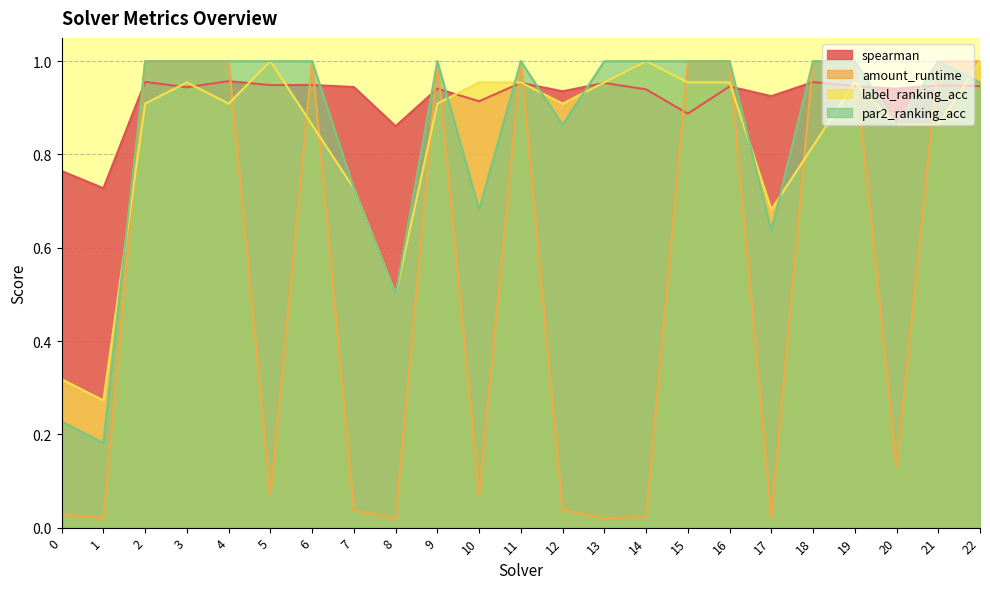

What is the spread (max minus min) of values at 0?

0.7